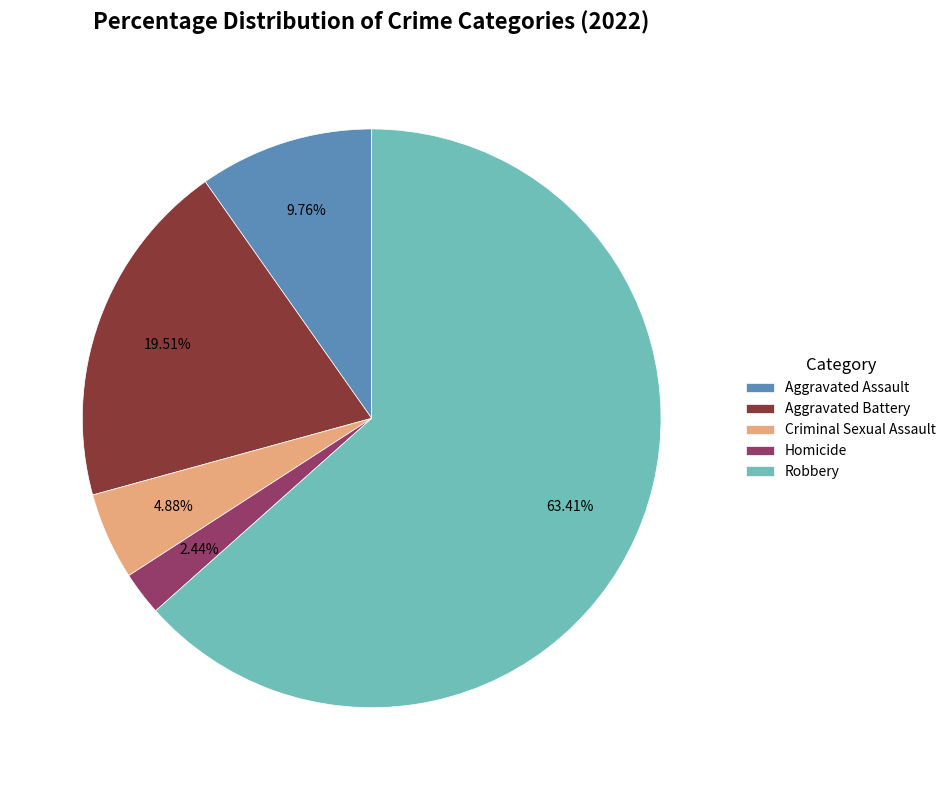

To the nearest percent, what percentage of the pie is Robbery?

63%